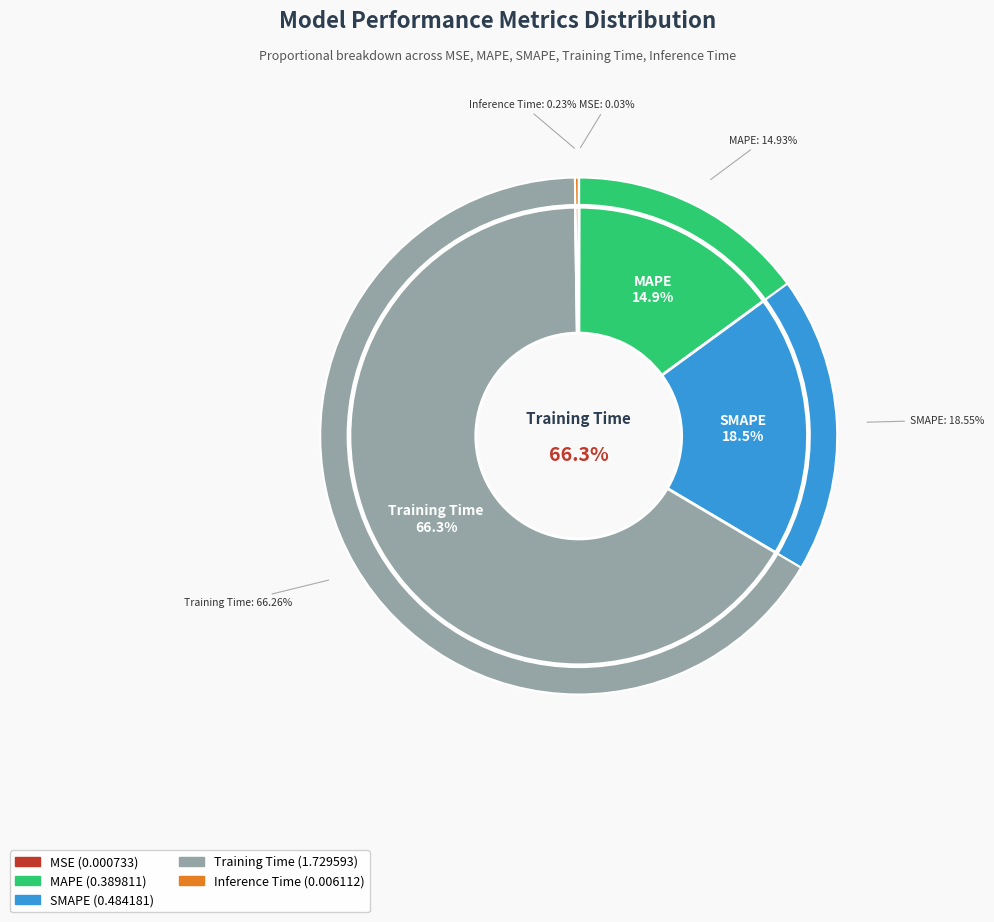

Which category accounts for the majority?

Training Time